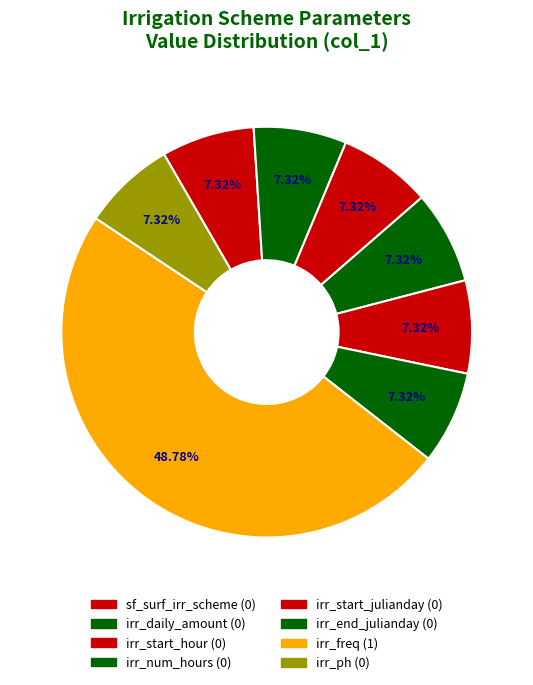

Count the number of slices in the pie.

8